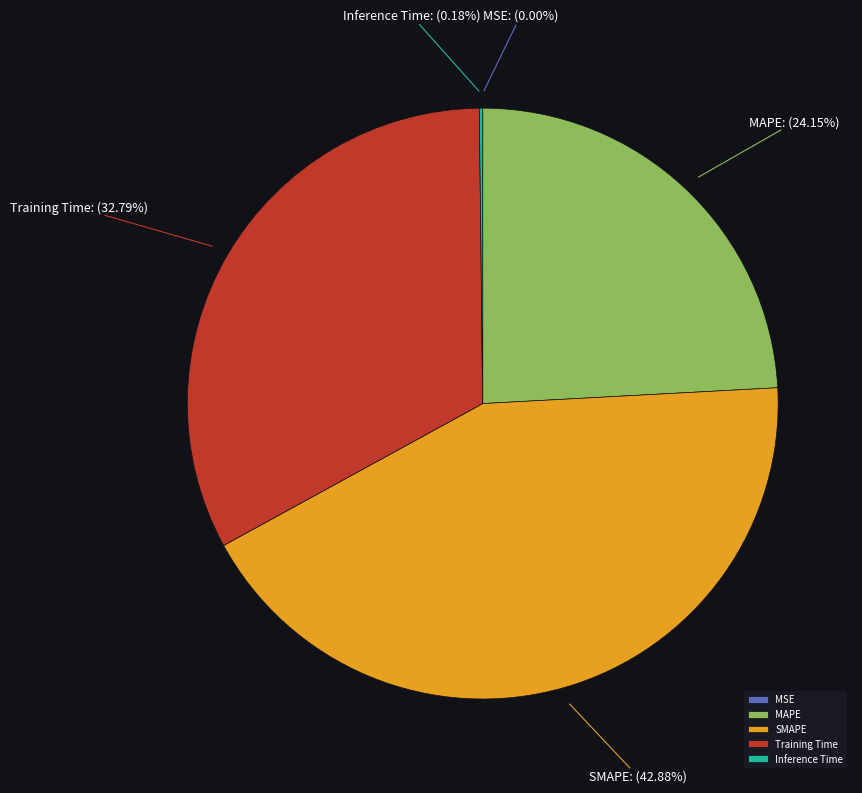

Is Training Time the majority of the pie?

No